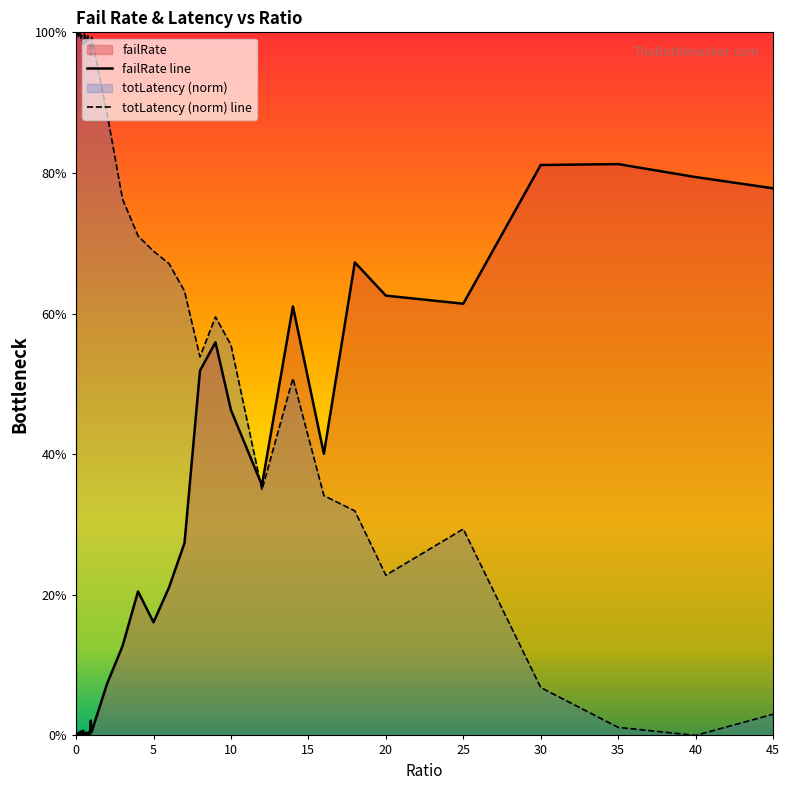

At which category does failRate reach its first local valley?

0.25